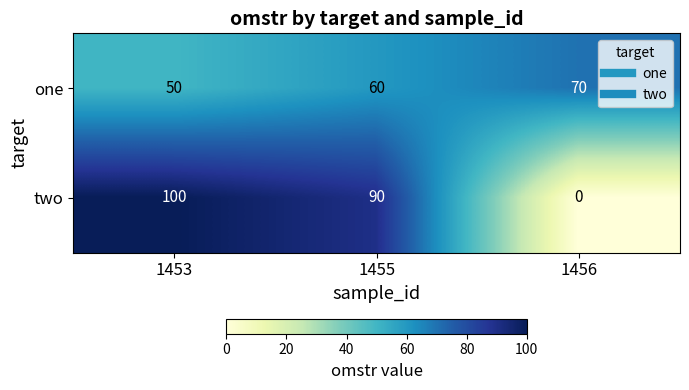

How many one values are between 50 and 70?

3